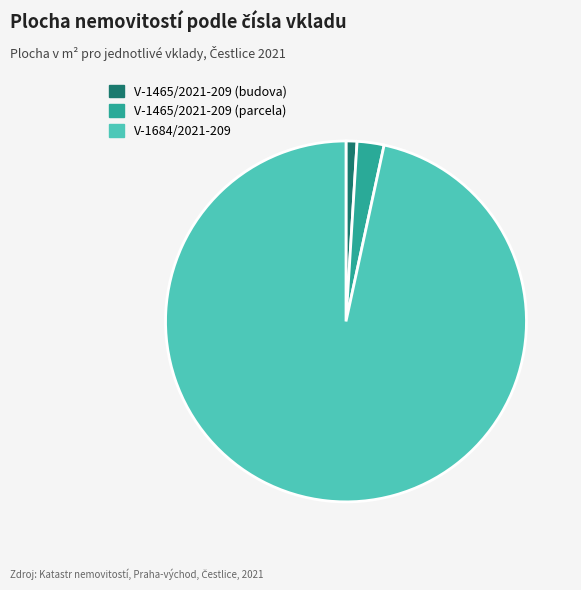

Combined, do V-1465/2021-209 (parcela) and V-1684/2021-209 account for over 50%?

Yes